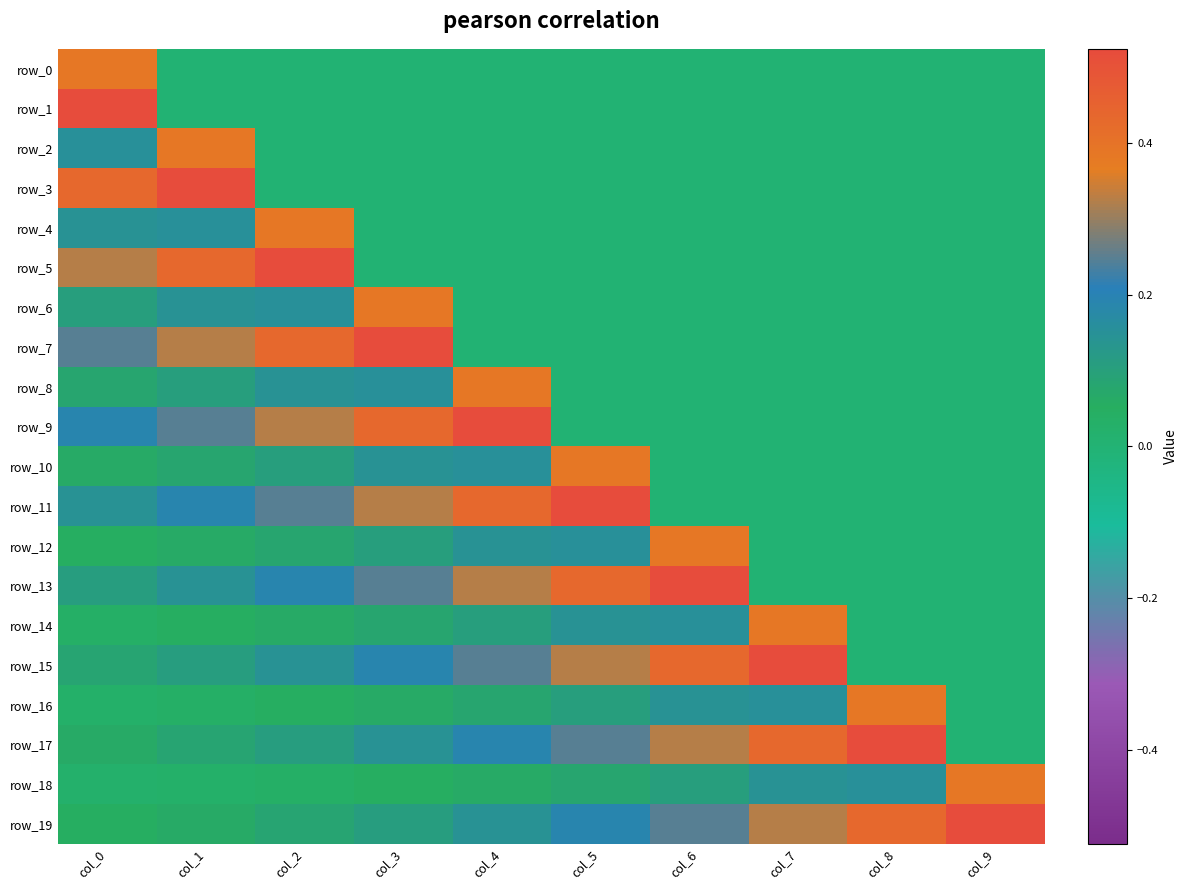

Reading right to left, extract all data points from this chart.

row_0: 0.0	0.0	0.0	0.0	0.0	0.0	0.0	0.0	0.0	0.4
row_1: 0.0	0.0	0.0	0.0	0.0	0.0	0.0	0.0	0.0	0.5
row_2: 0.0	0.0	0.0	0.0	0.0	0.0	0.0	0.0	0.4	0.2
row_3: 0.0	0.0	0.0	0.0	0.0	0.0	0.0	0.0	0.5	0.4
row_4: 0.0	0.0	0.0	0.0	0.0	0.0	0.0	0.4	0.2	0.1
row_5: 0.0	0.0	0.0	0.0	0.0	0.0	0.0	0.5	0.4	0.3
row_6: 0.0	0.0	0.0	0.0	0.0	0.0	0.4	0.2	0.1	0.1
row_7: 0.0	0.0	0.0	0.0	0.0	0.0	0.5	0.4	0.3	0.2
row_8: 0.0	0.0	0.0	0.0	0.0	0.4	0.2	0.1	0.1	0.1
row_9: 0.0	0.0	0.0	0.0	0.0	0.5	0.4	0.3	0.2	0.2
row_10: 0.0	0.0	0.0	0.0	0.4	0.2	0.1	0.1	0.1	0.1
row_11: 0.0	0.0	0.0	0.0	0.5	0.4	0.3	0.2	0.2	0.1
row_12: 0.0	0.0	0.0	0.4	0.2	0.1	0.1	0.1	0.1	0.0
row_13: 0.0	0.0	0.0	0.5	0.4	0.3	0.2	0.2	0.1	0.1
row_14: 0.0	0.0	0.4	0.2	0.1	0.1	0.1	0.1	0.0	0.0
row_15: 0.0	0.0	0.5	0.4	0.3	0.2	0.2	0.1	0.1	0.1
row_16: 0.0	0.4	0.2	0.1	0.1	0.1	0.1	0.0	0.0	0.0
row_17: 0.0	0.5	0.4	0.3	0.2	0.2	0.1	0.1	0.1	0.1
row_18: 0.4	0.2	0.1	0.1	0.1	0.1	0.0	0.0	0.0	0.0
row_19: 0.5	0.4	0.3	0.2	0.2	0.1	0.1	0.1	0.1	0.0